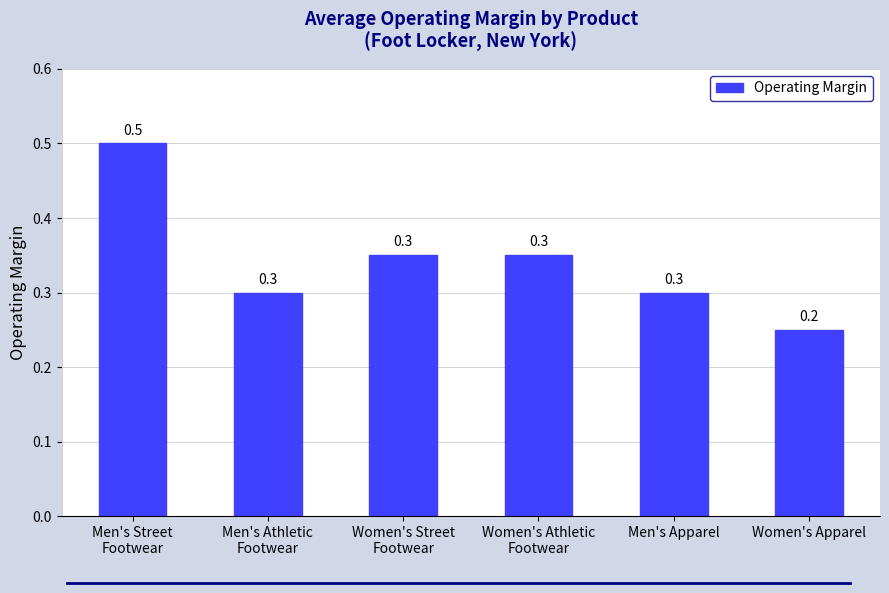

At which category does the chart reach its minimum across all series?

Women's Apparel